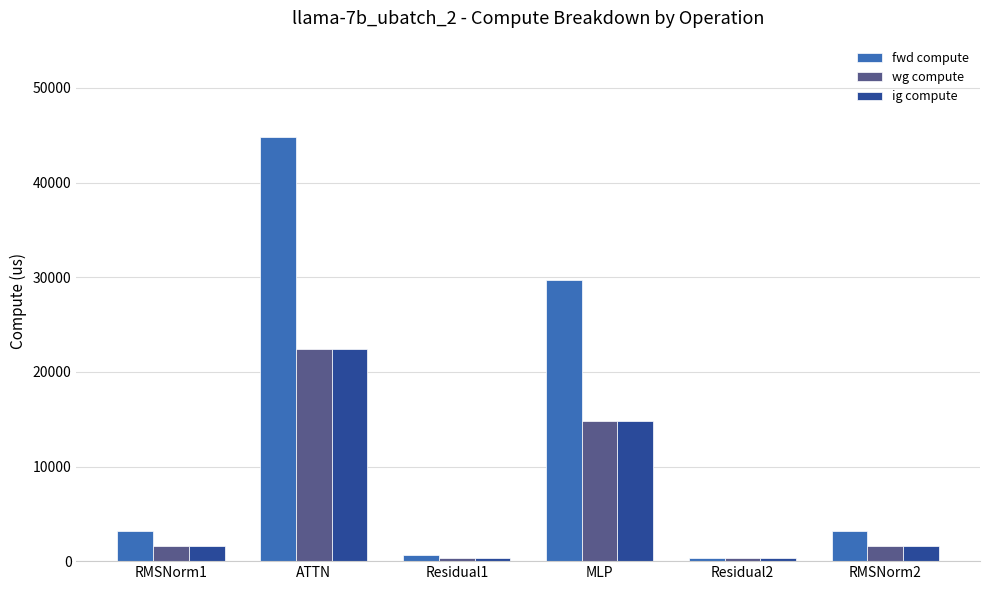

What is the label of the 5th bar from the left?

Residual2